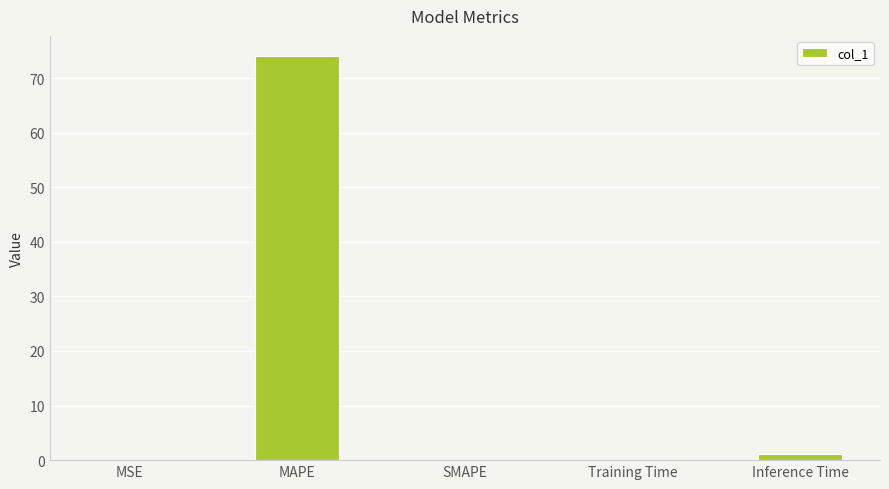

Which has a higher value, MAPE or MSE?

MAPE